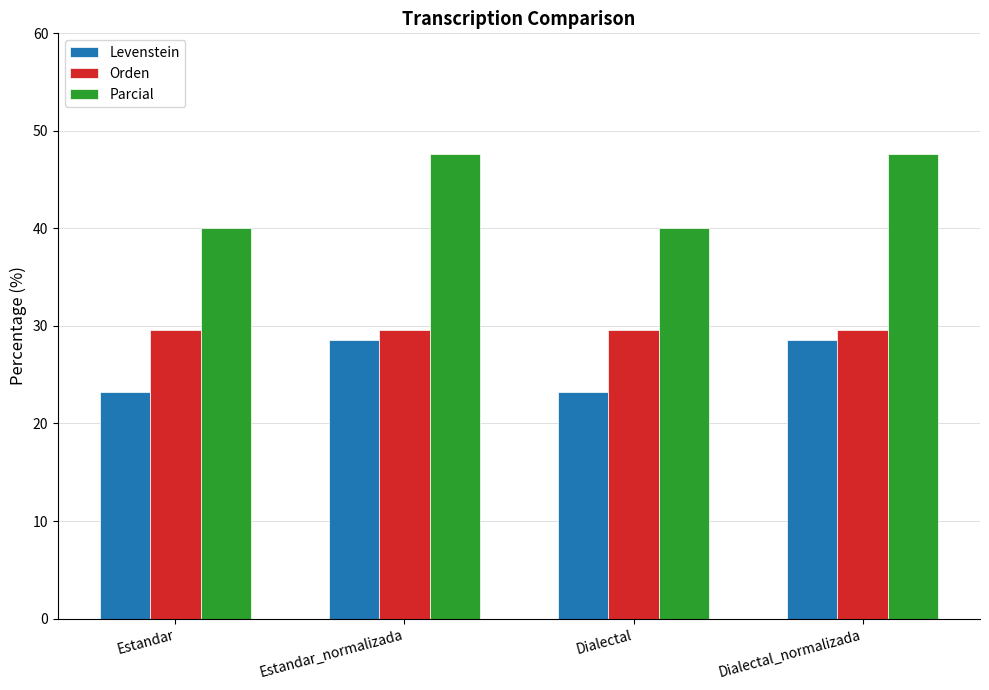

What position from the left is Estandar?

1